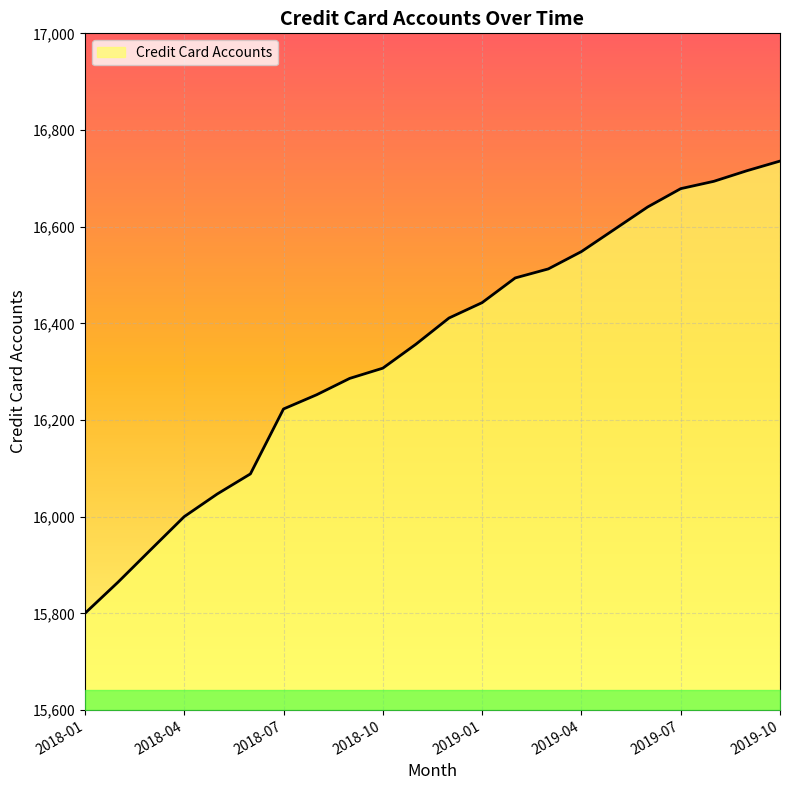

What is the smallest value displayed?

15799.9